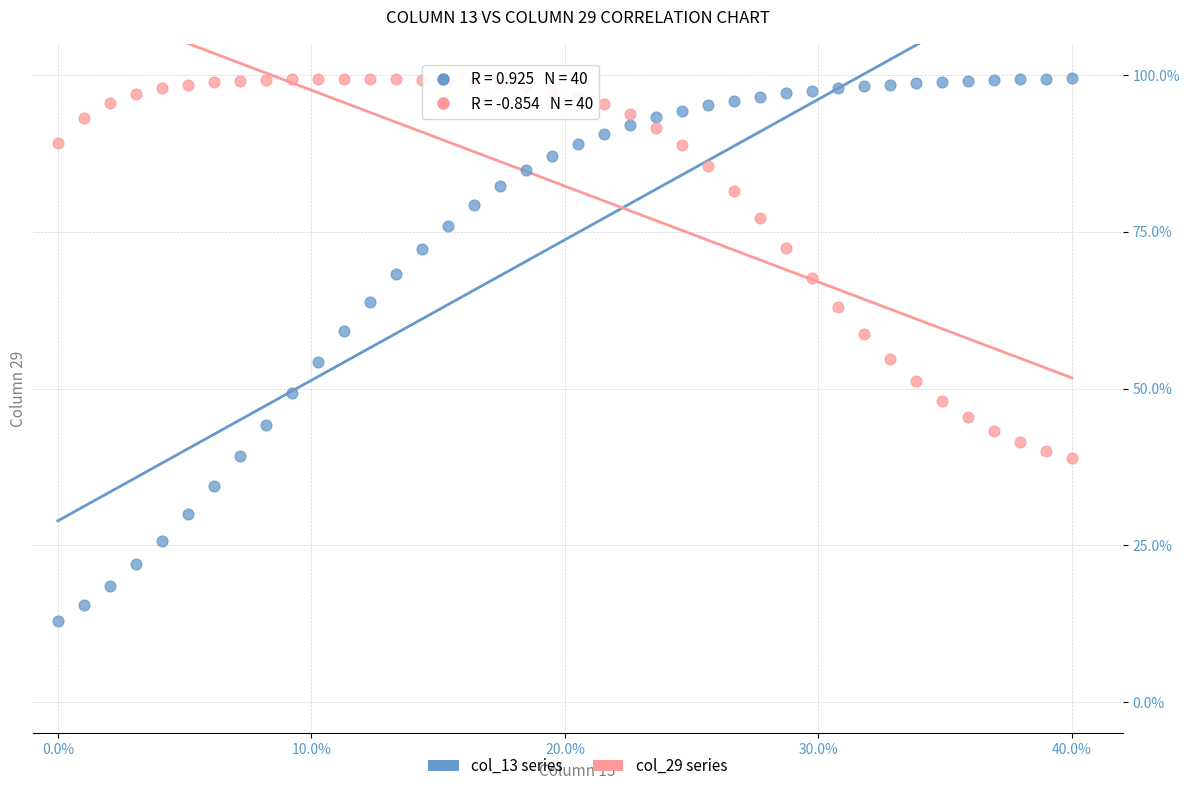

What are all the series names shown in the legend?

col_13 series, col_29 series